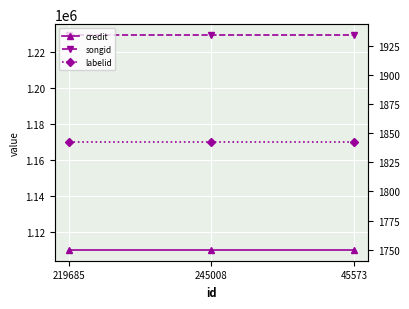

True or false: songid has a value of 1229658 at 245008.

True